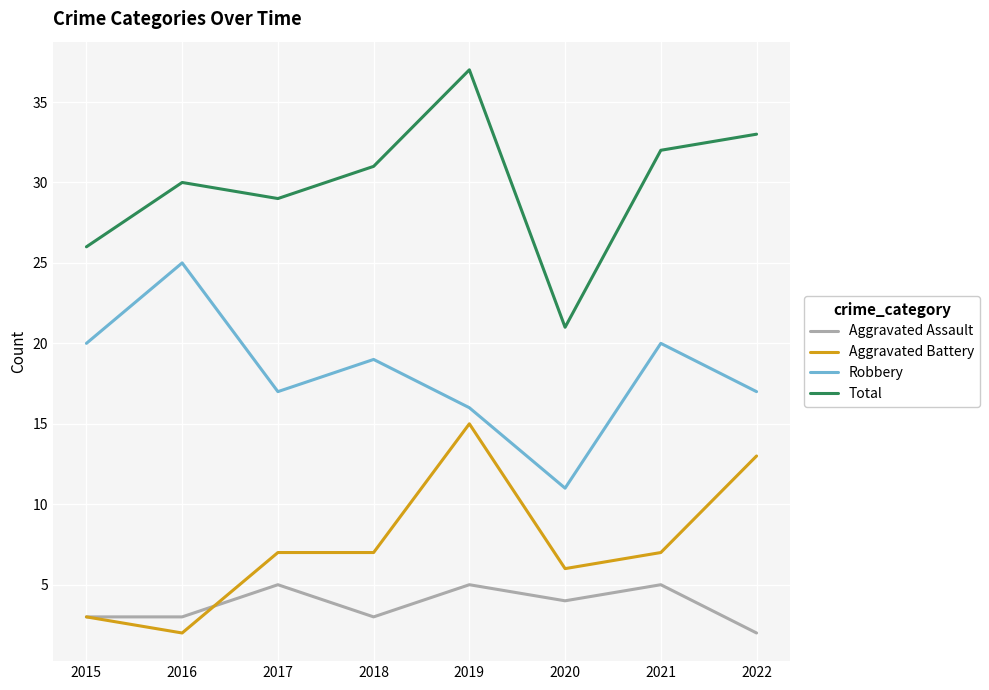

What is the sum of the Total values at 2022 and 2020?

54